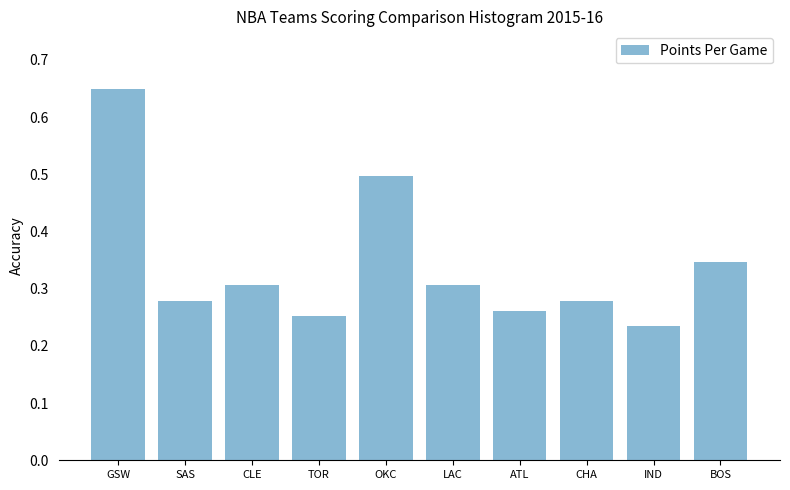

What is the label of the 8th bar from the right?

CLE